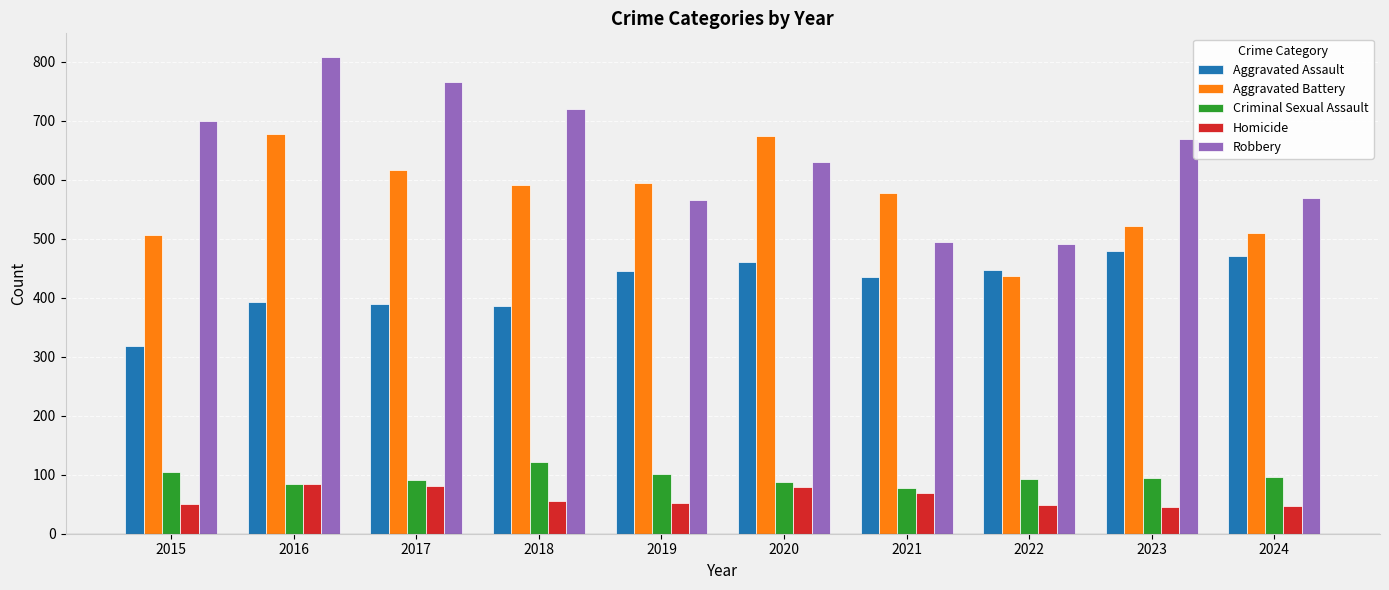

The Robbery series shows 492 at 2022. True or false?

True